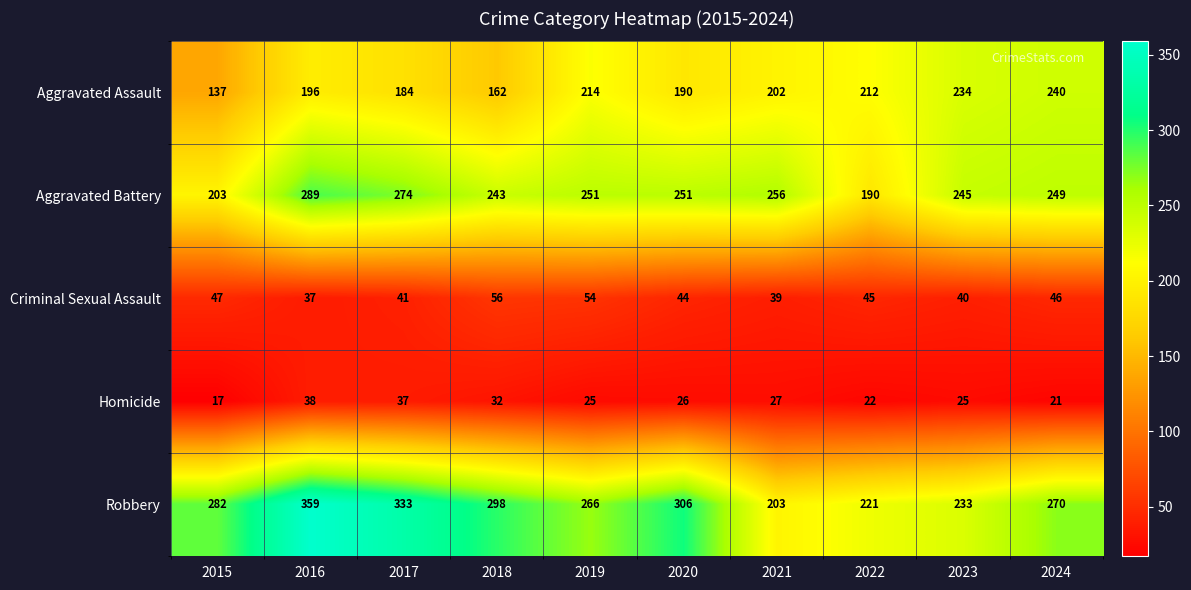

The value of Aggravated Battery at 2016 is 425. True or false?

False